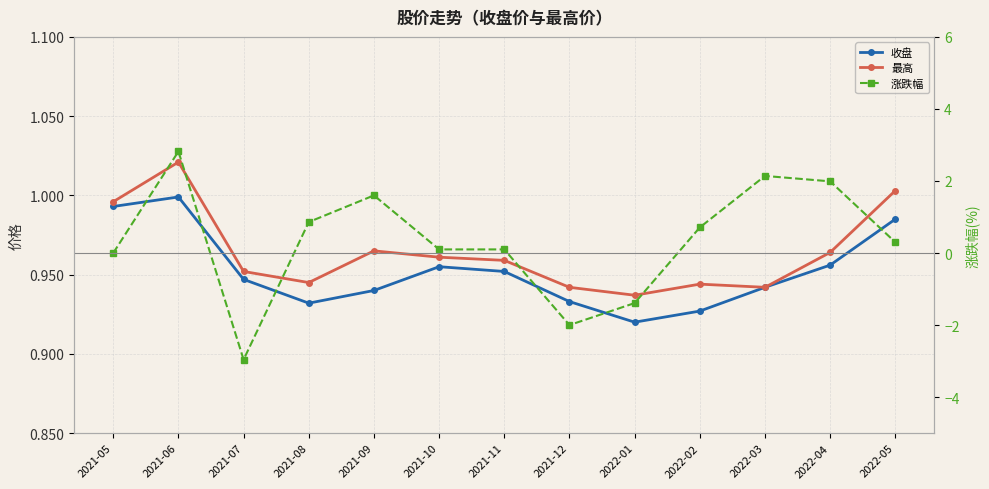

Rank the series by their maximum value, from highest to lowest.

涨跌幅, 最高, 收盘